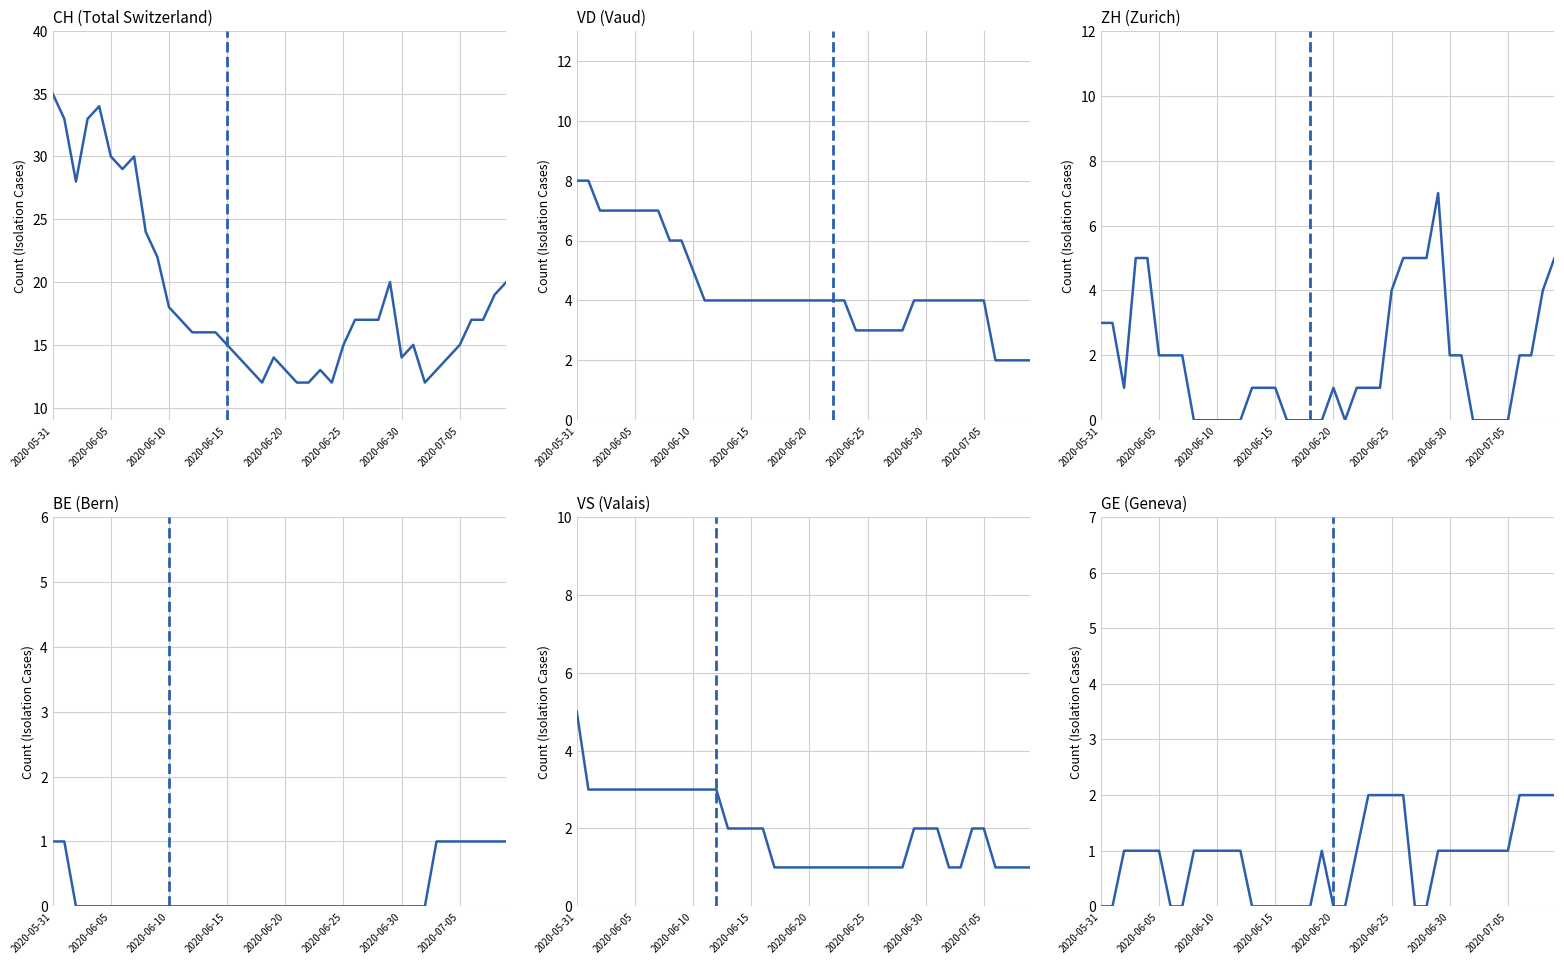

How many GE values are between 0 and 1?

32